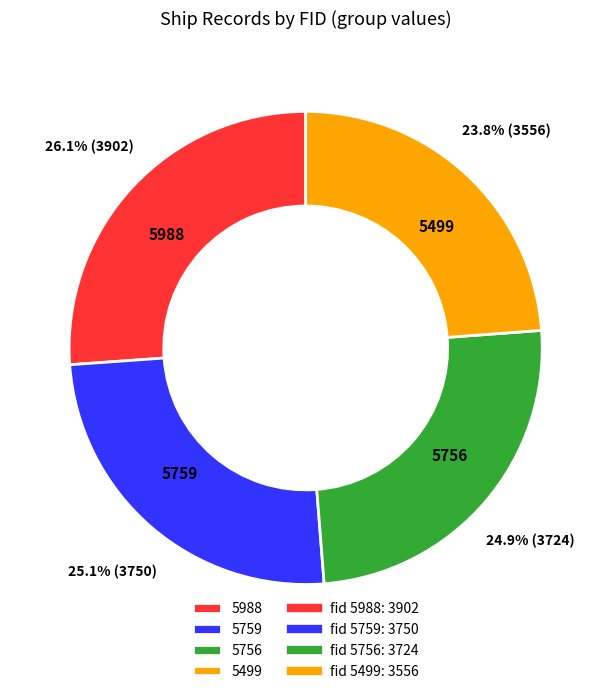

What is the ratio of the value at 5756 to the value at 5988?

1.0